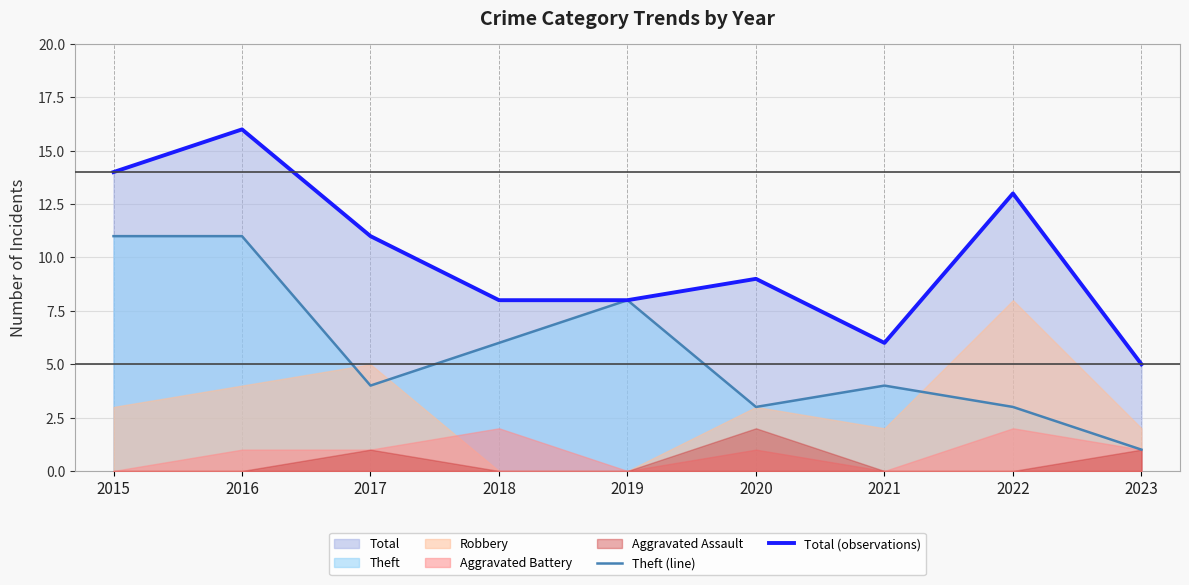

At which label does Theft (line) first exceed 4?

2015